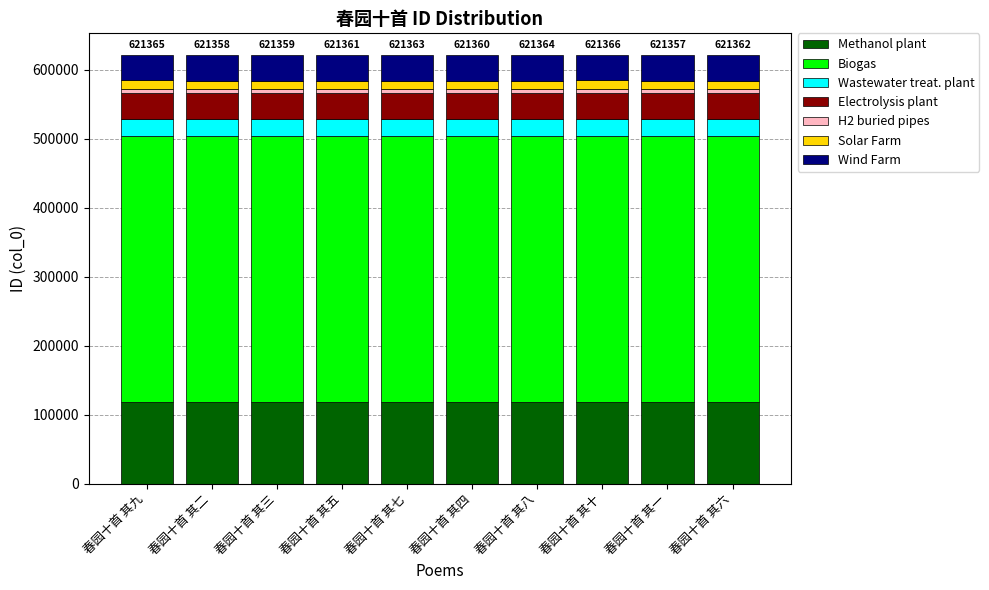

How many bars are there in total?

10